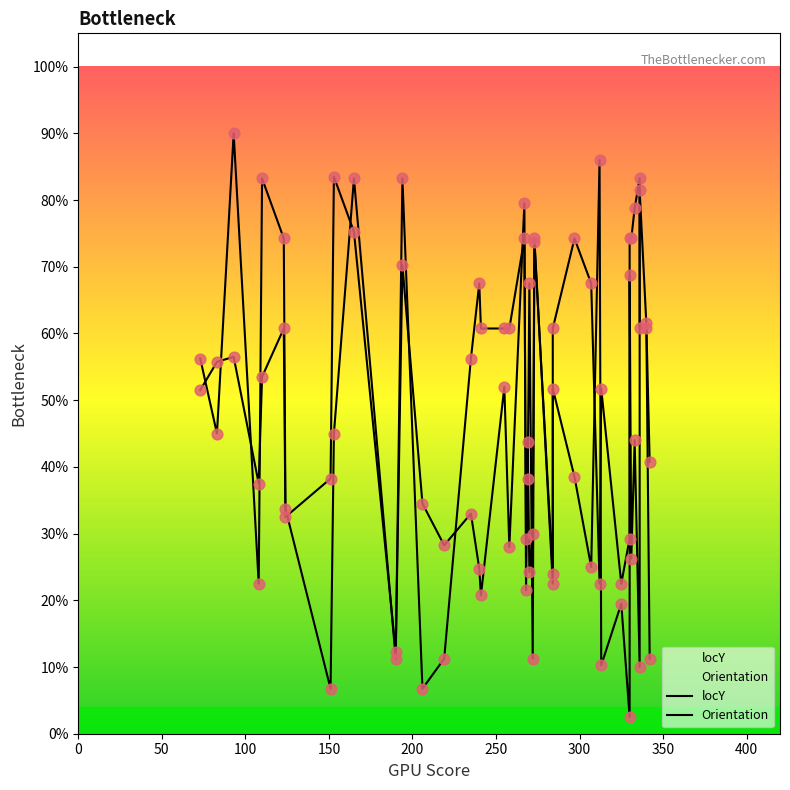

Is the value of locY at 32 greater than the value of Orientation at 24?

No